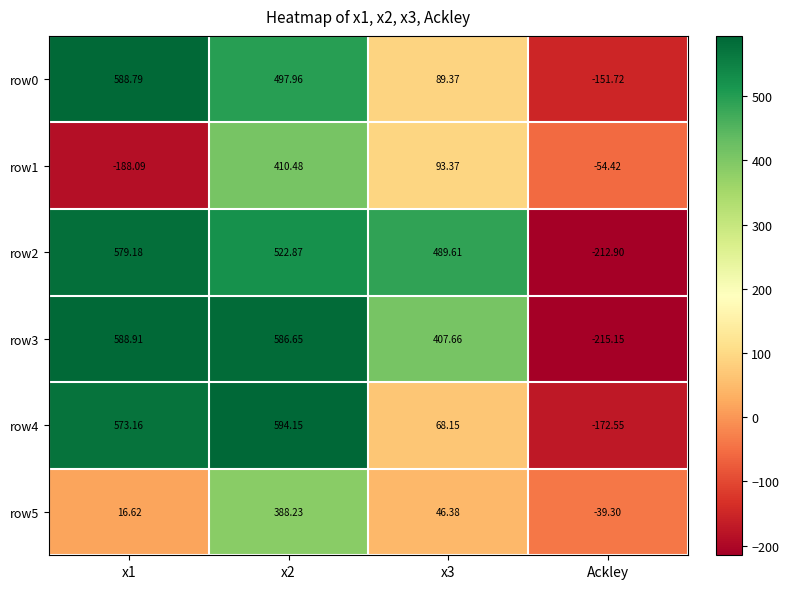

What is the total value across all series at x2?

3000.3